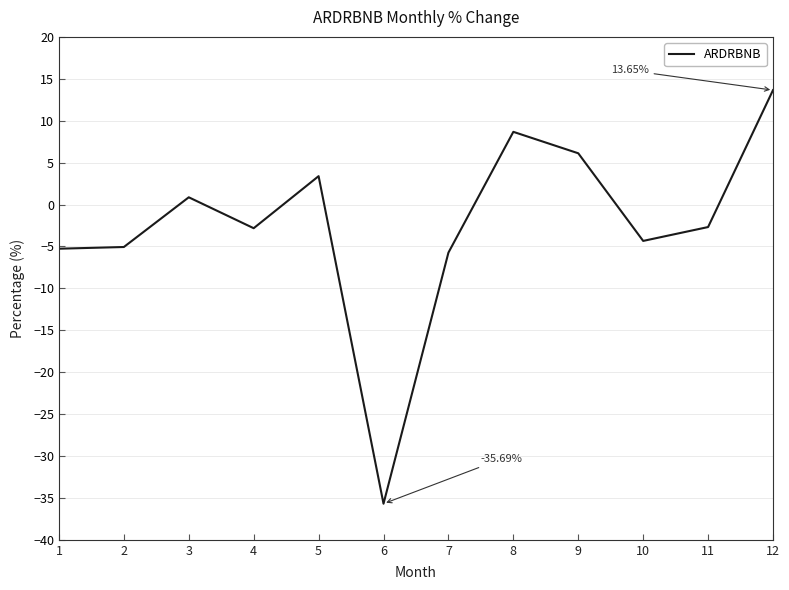

What is the change in value from 4 to 10?

-1.5